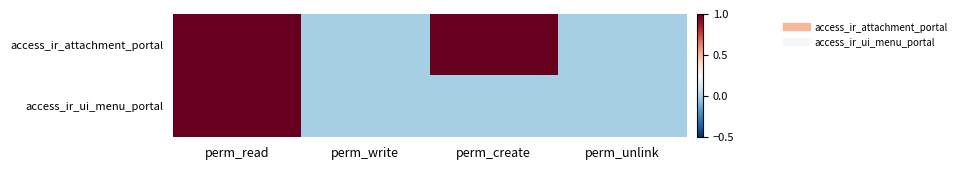

Rank the series by their maximum value, from highest to lowest.

access_ir_attachment_portal, access_ir_ui_menu_portal